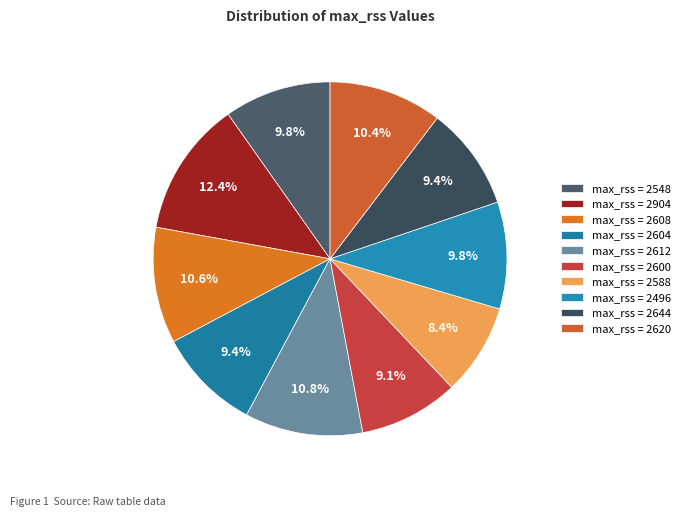

Count the number of slices in the pie.

10